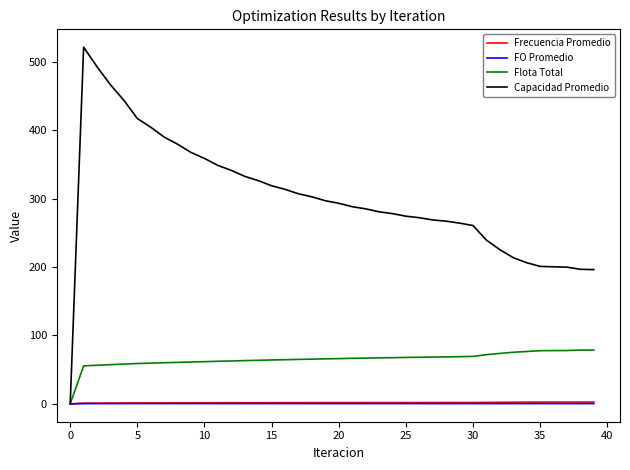

What are all the series names shown in the legend?

Frecuencia Promedio, FO Promedio, Flota Total, Capacidad Promedio